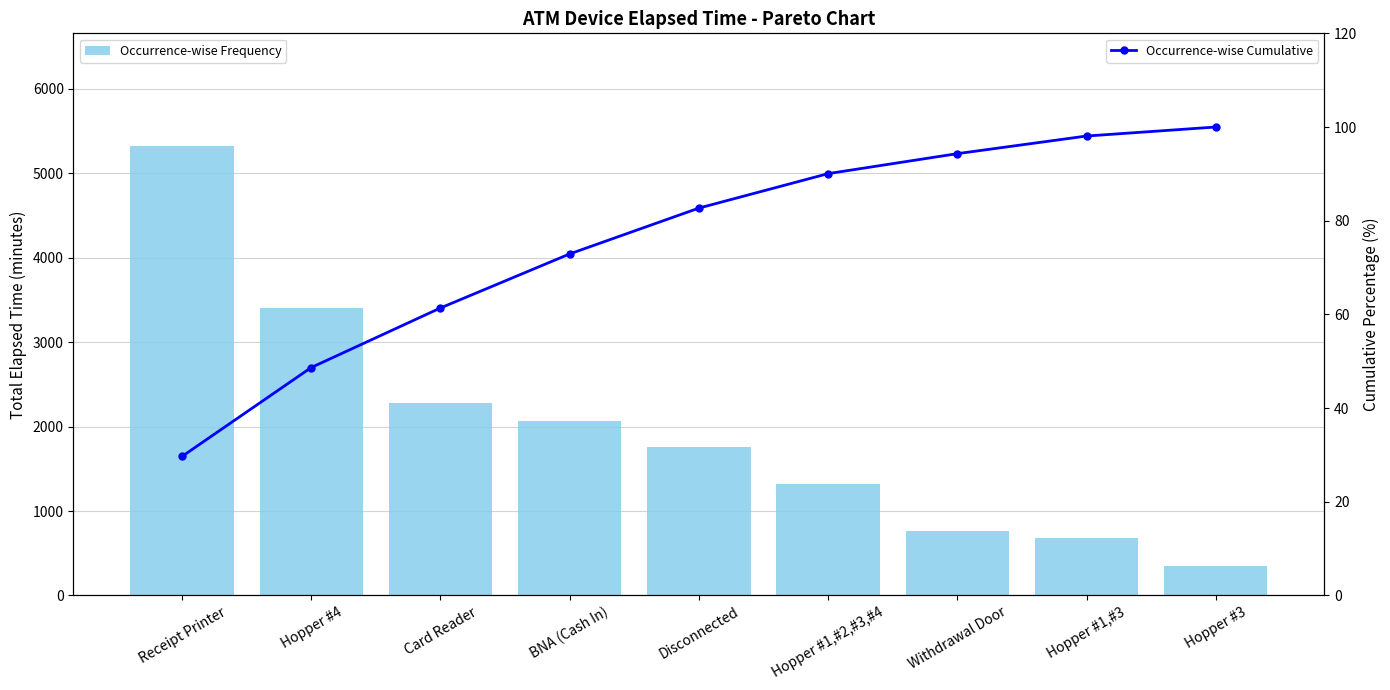

What are all the series names shown in the legend?

Occurrence-wise Frequency, Occurrence-wise Cumulative